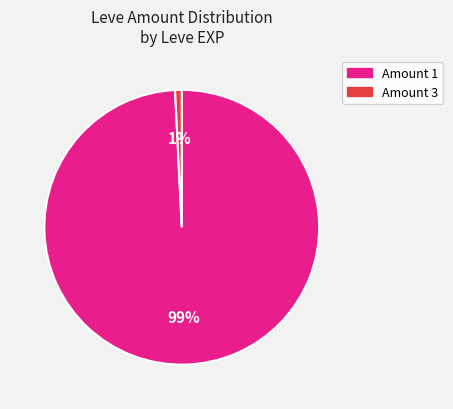

Is there any slice that represents more than half of the pie?

Yes